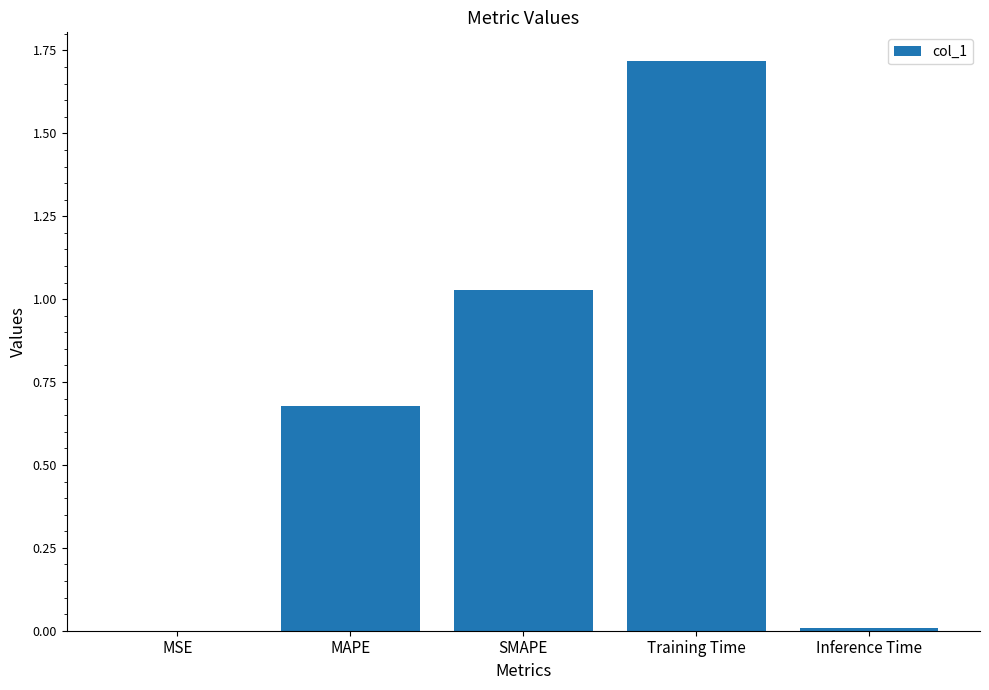

The value at MSE is 0.0. True or false?

True